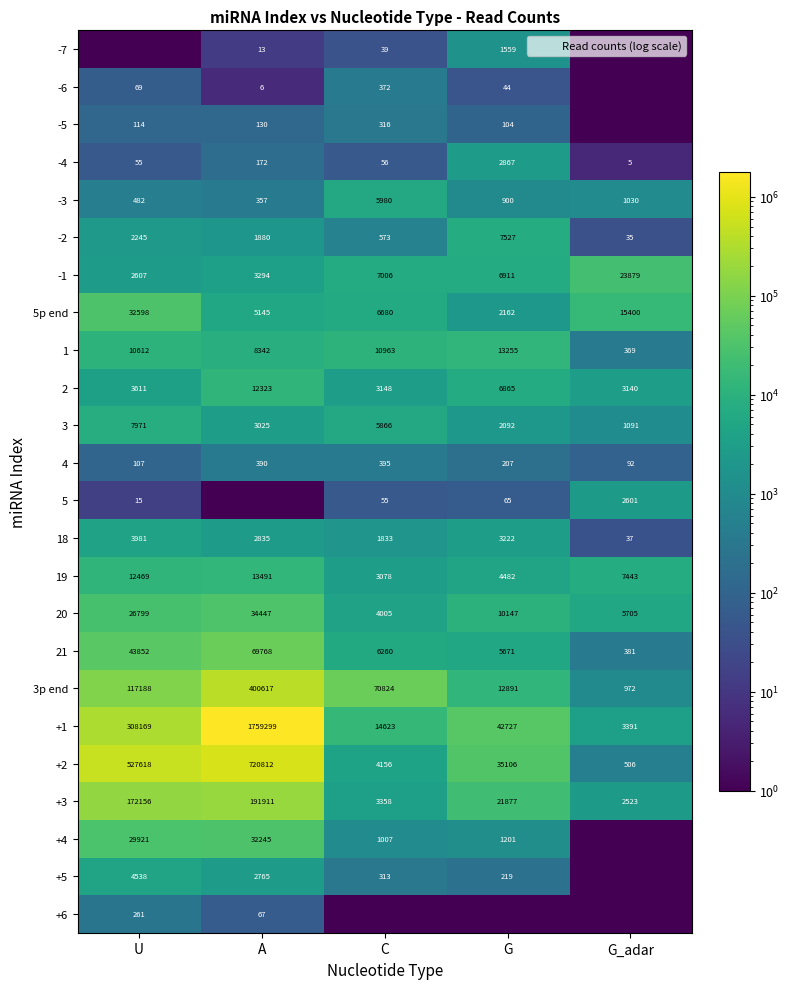

Read the 3 value at C.

5866.0